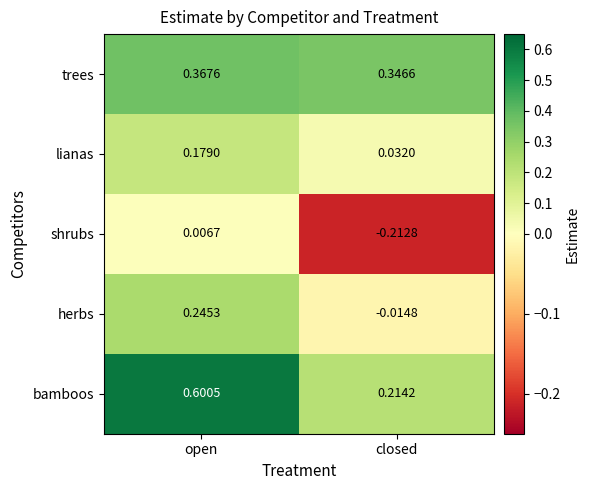

List the series in order of their peak value, highest first.

bamboos, trees, herbs, lianas, shrubs